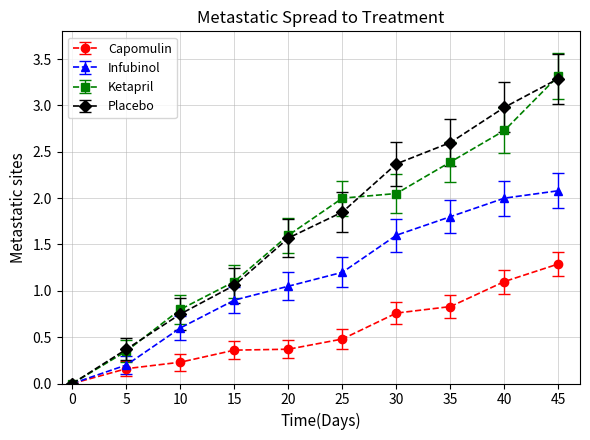

What is the greatest value displayed?

3.3